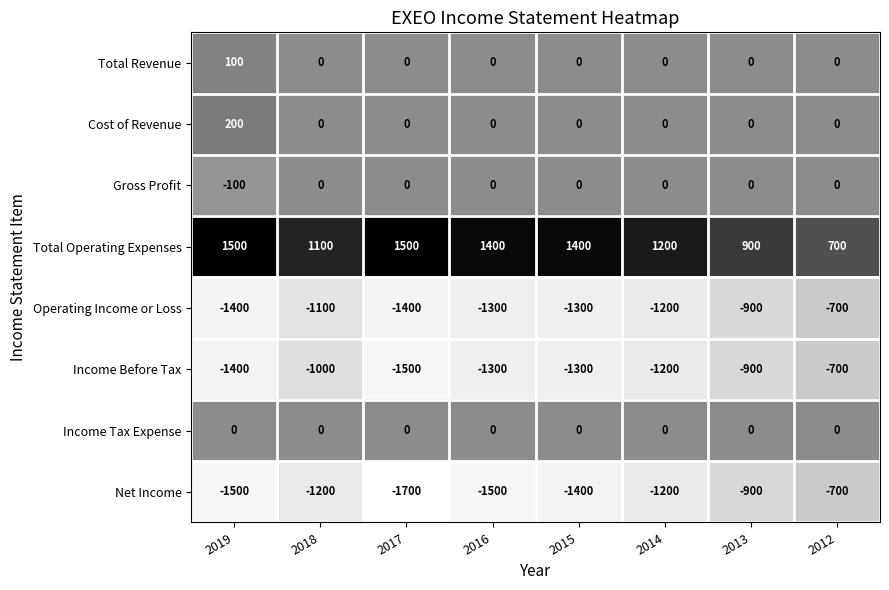

Is the value of Income Tax Expense at 2019 greater than the value of Net Income at 2013?

Yes